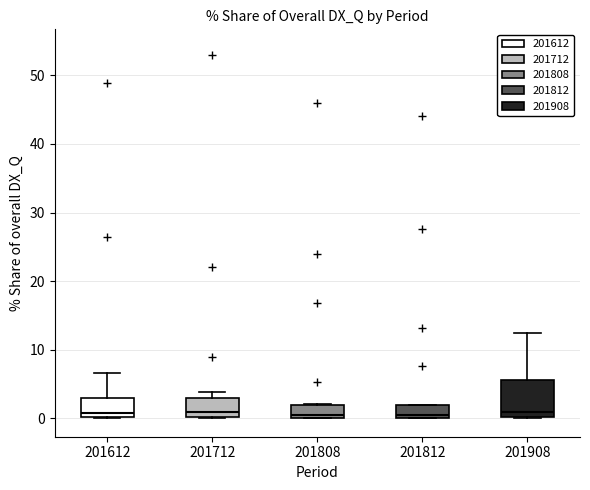

Where is the lower edge of the box at x = 201808 on the y-axis? The values are not printed on the chart, so give them approximately, as read against the axis.

0